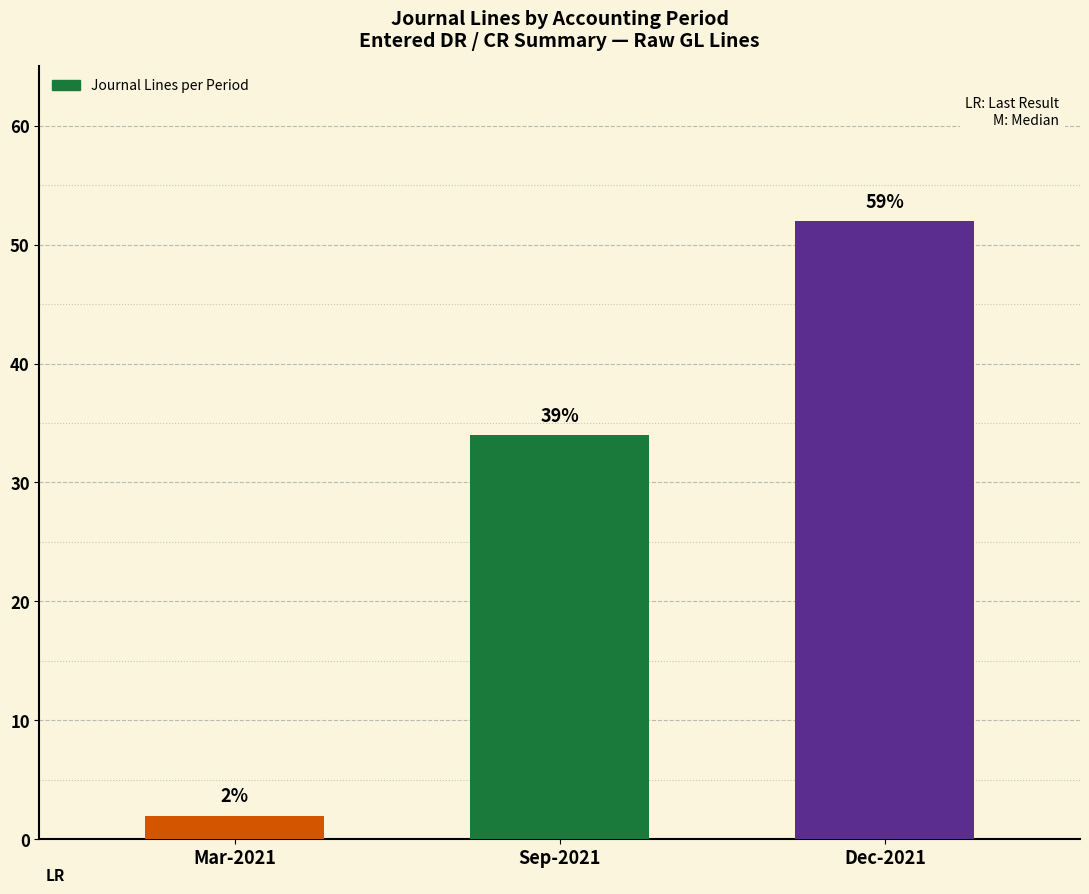

How many bars are there in total?

3